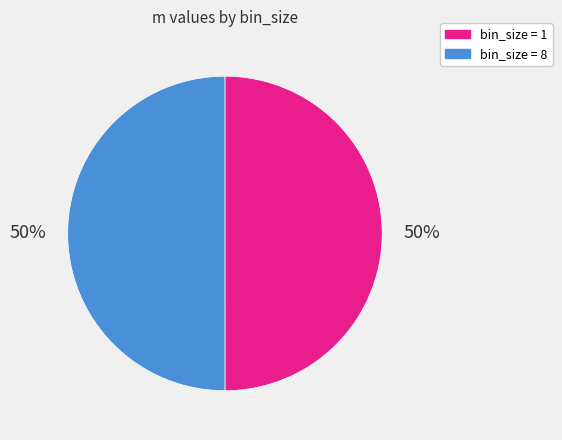

To the nearest percent, what is the combined percentage of bin_size = 1 and bin_size = 8?

100%